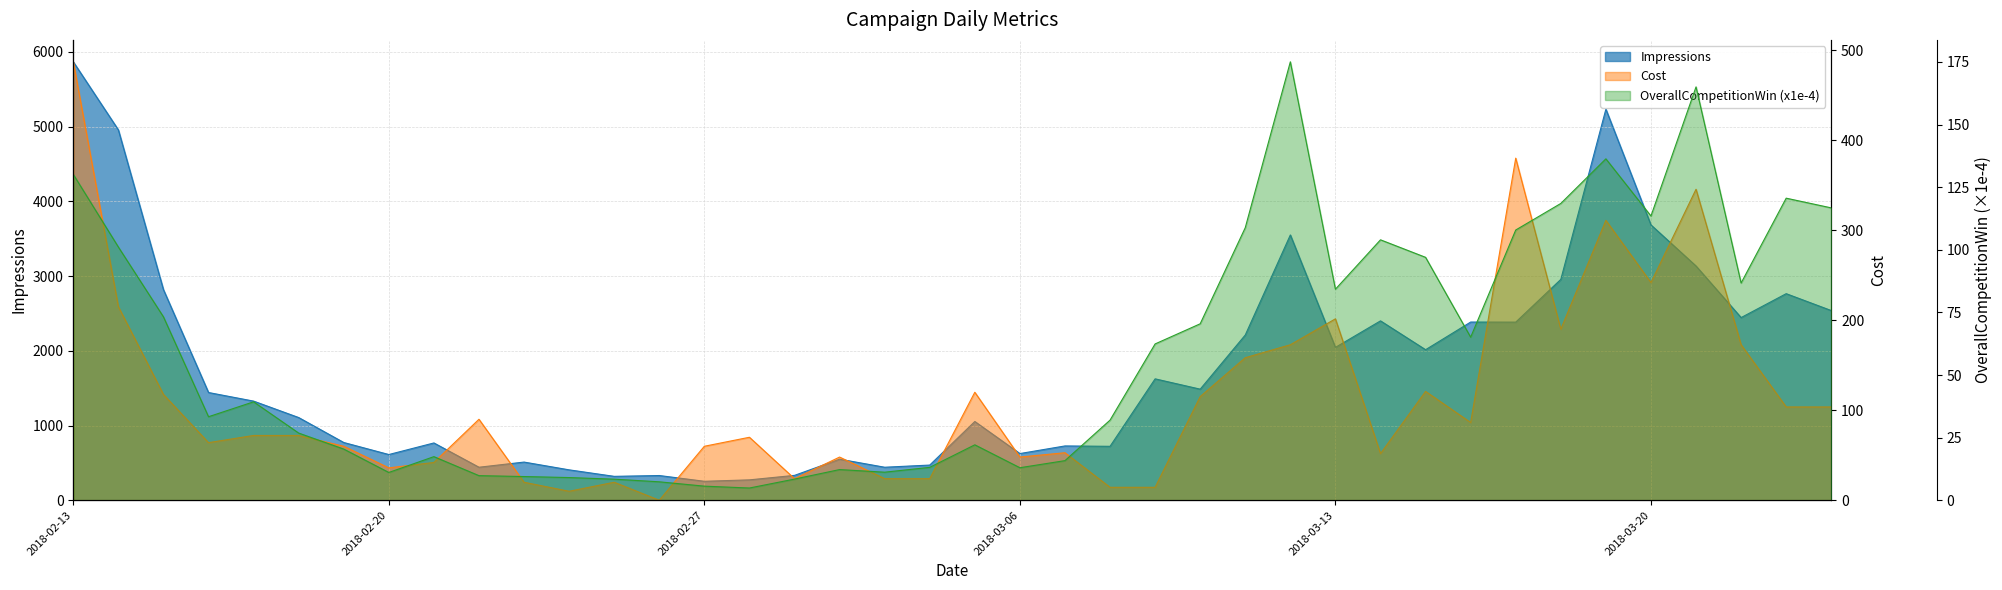

Count the number of categories in the chart.

40